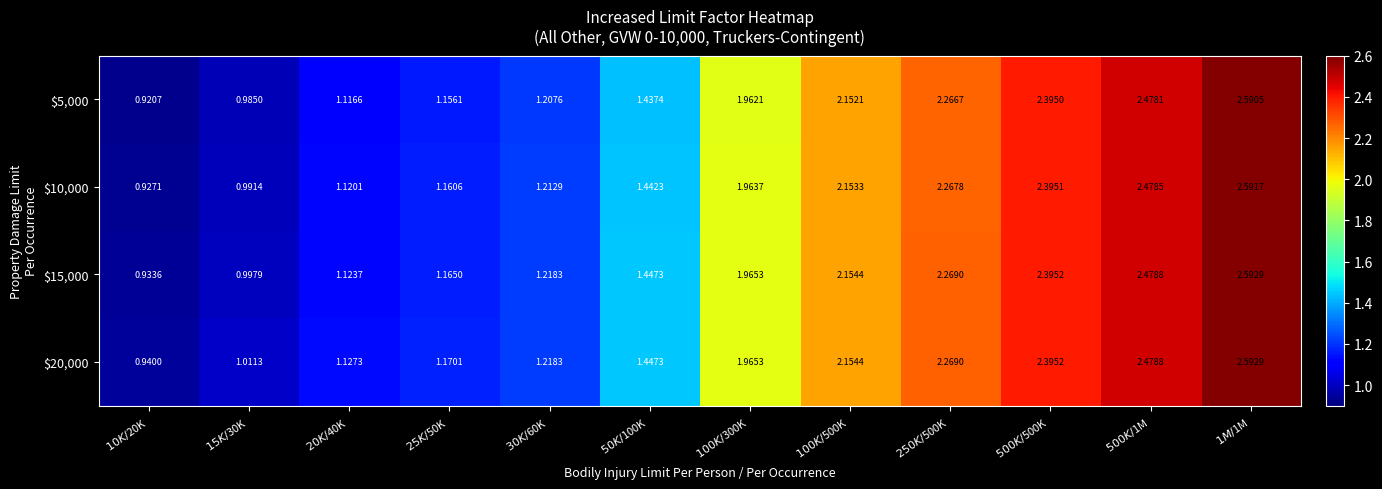

Which series has the largest range (max minus min)?

$5,000